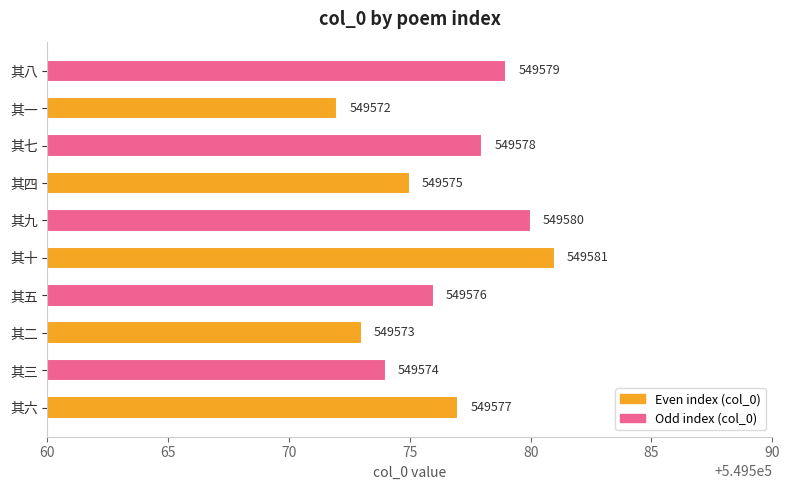

Reading top to bottom, list all the values displayed in this chart.

其八=549579	其一=549572	其七=549578	其四=549575	其九=549580	其十=549581	其五=549576	其二=549573	其三=549574	其六=549577